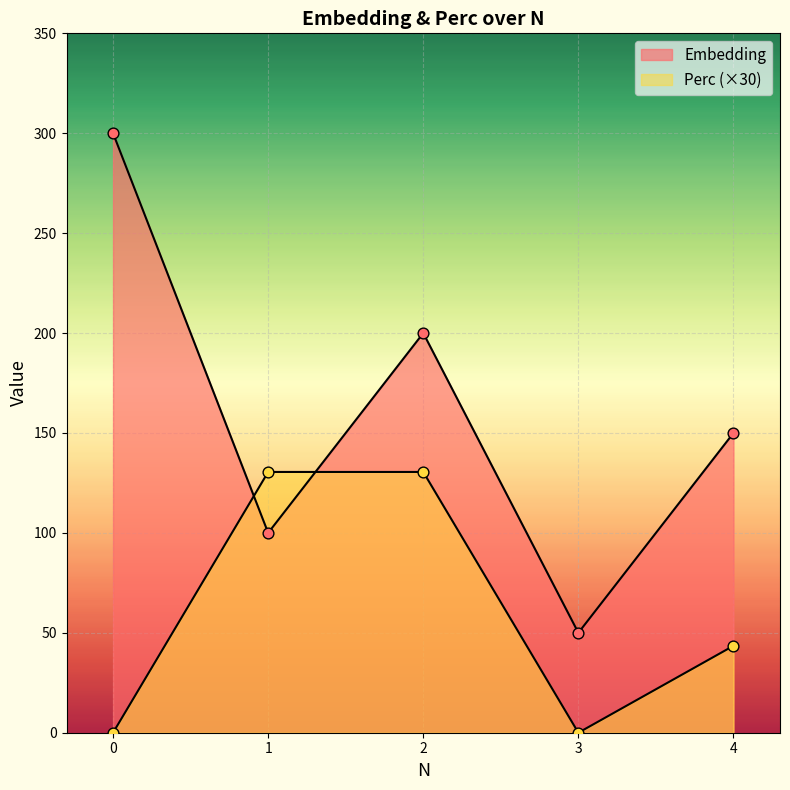

What are all the series names shown in the legend?

Embedding, Perc